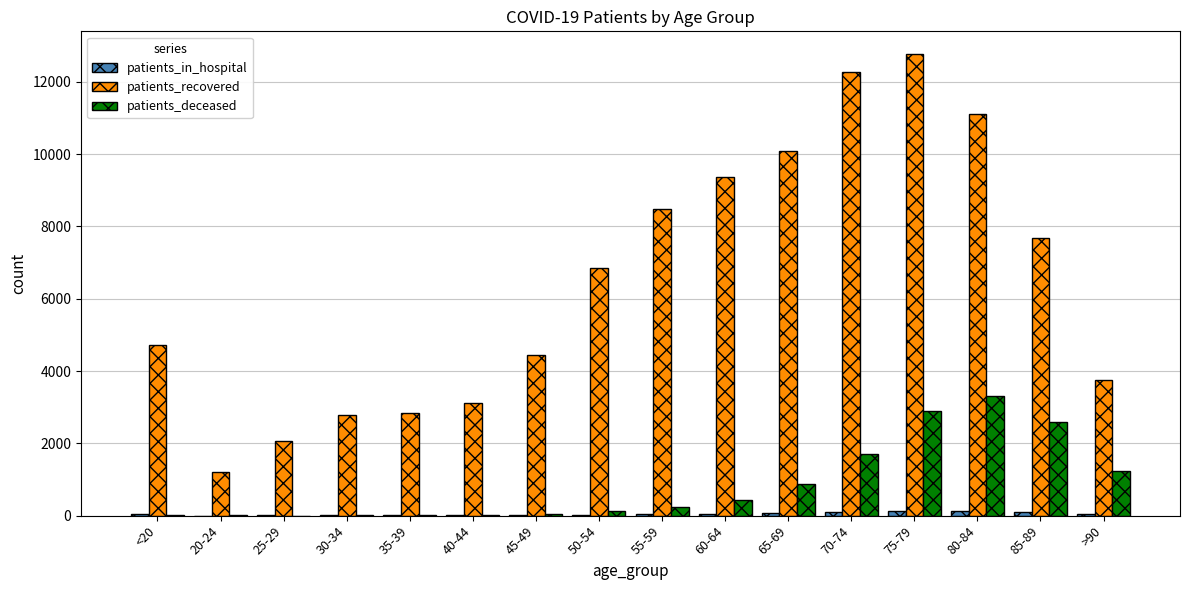

Does the chart contain stacked bars?

No